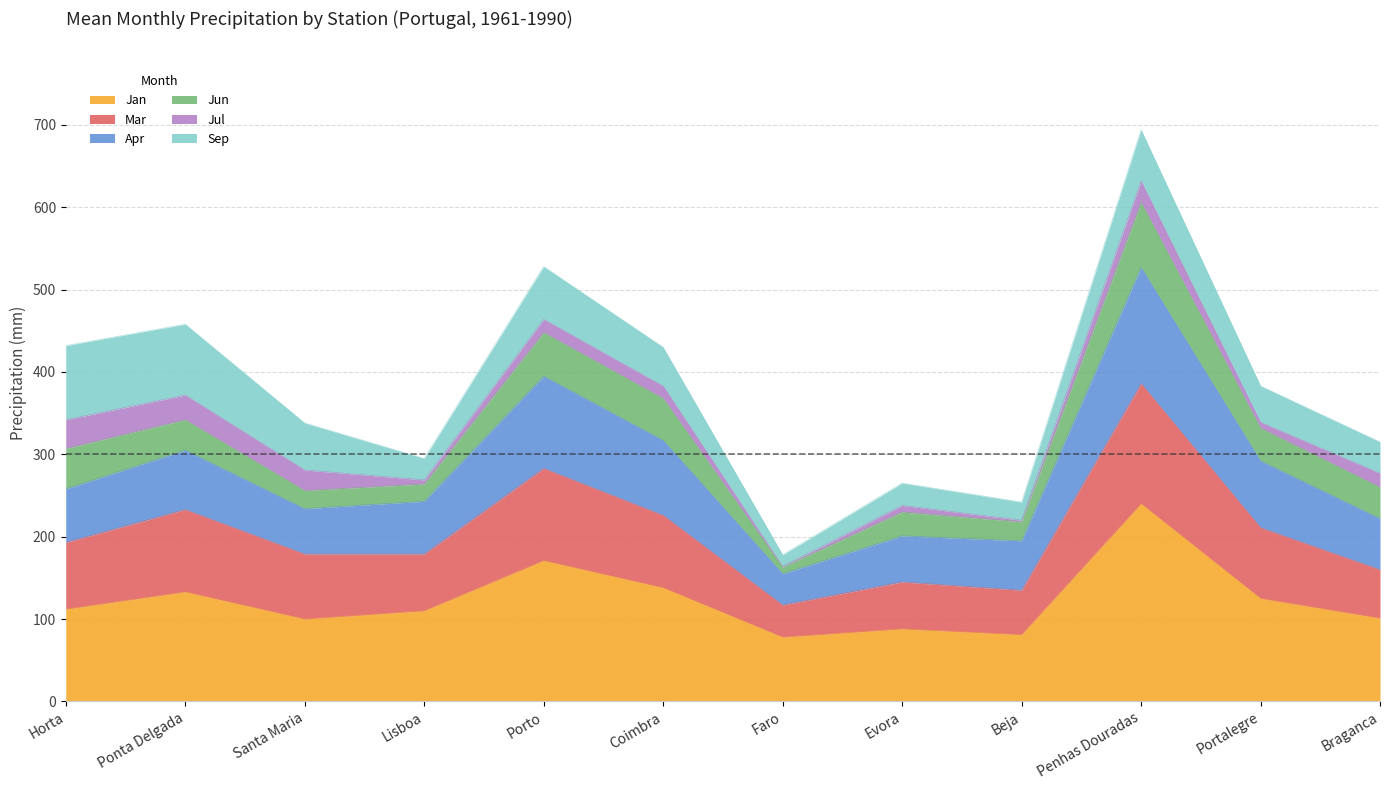

The Jan series shows 29 at Braganca. True or false?

False